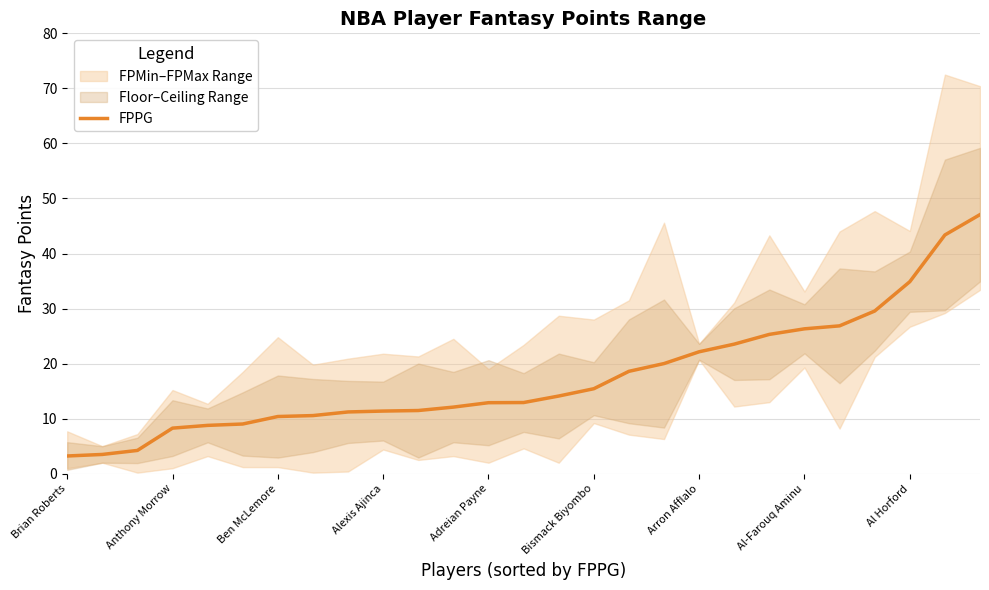

What value does the data have at 23?

29.6